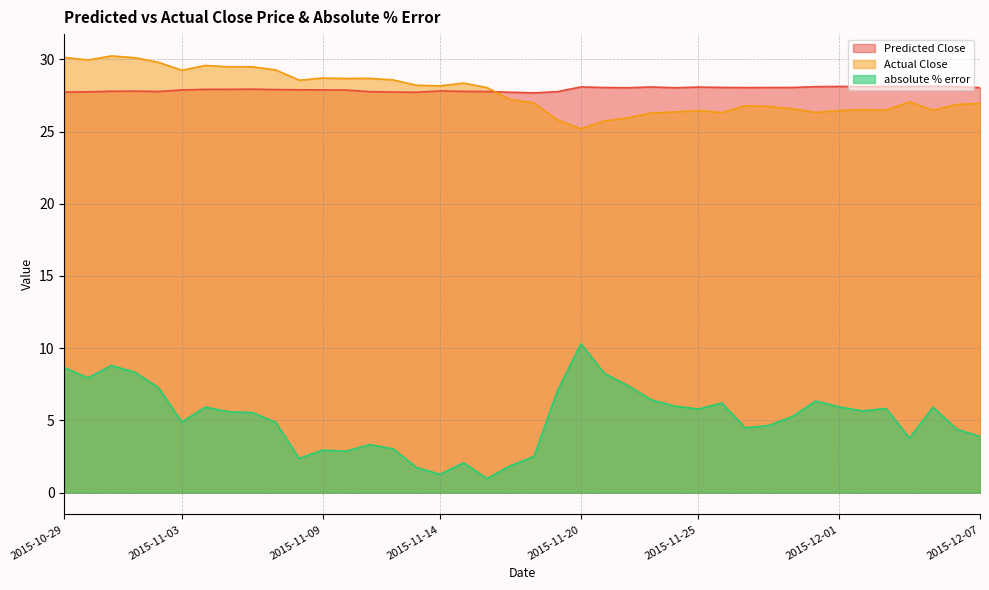

What is the minimum value shown in the chart?

1.0